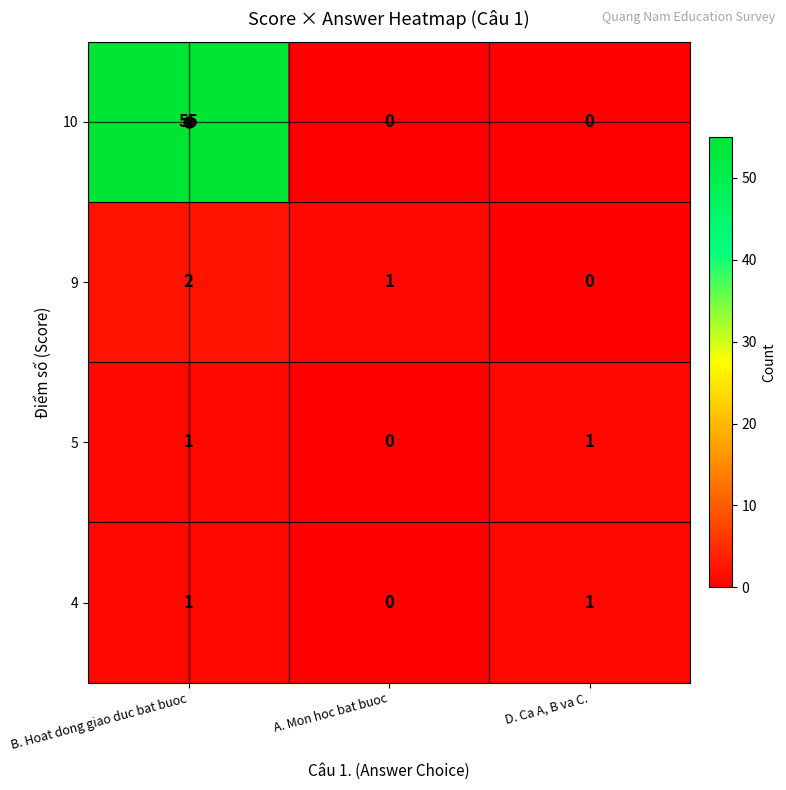

How many 4 values are between 0 and 1?

3